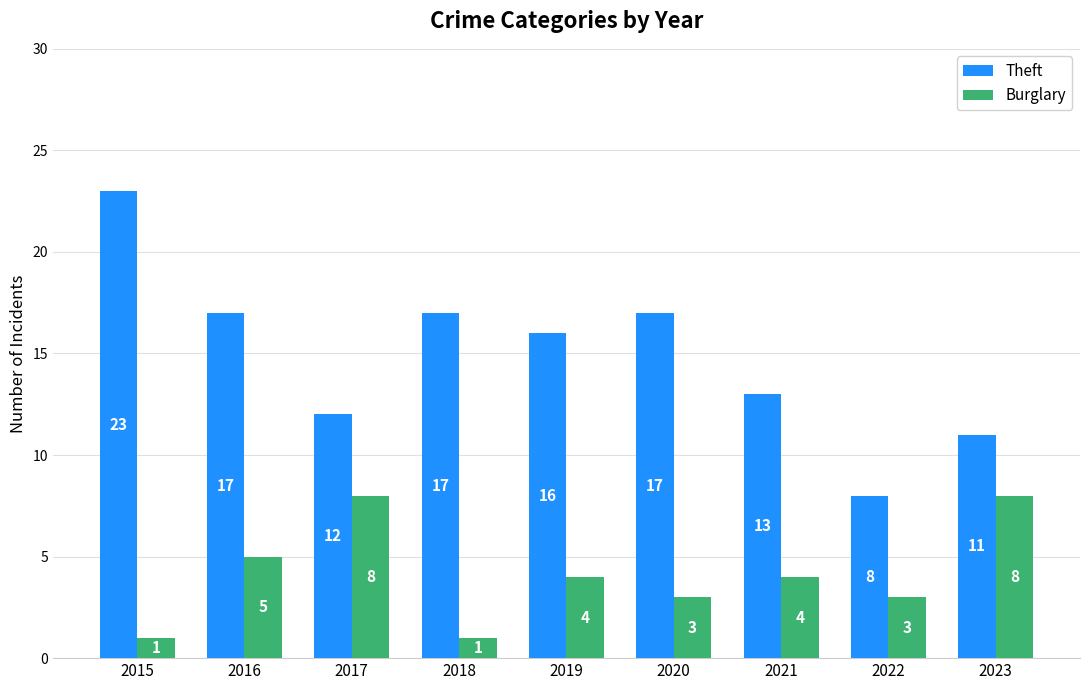

Between 2019 and 2021, which series saw the biggest shift?

Theft